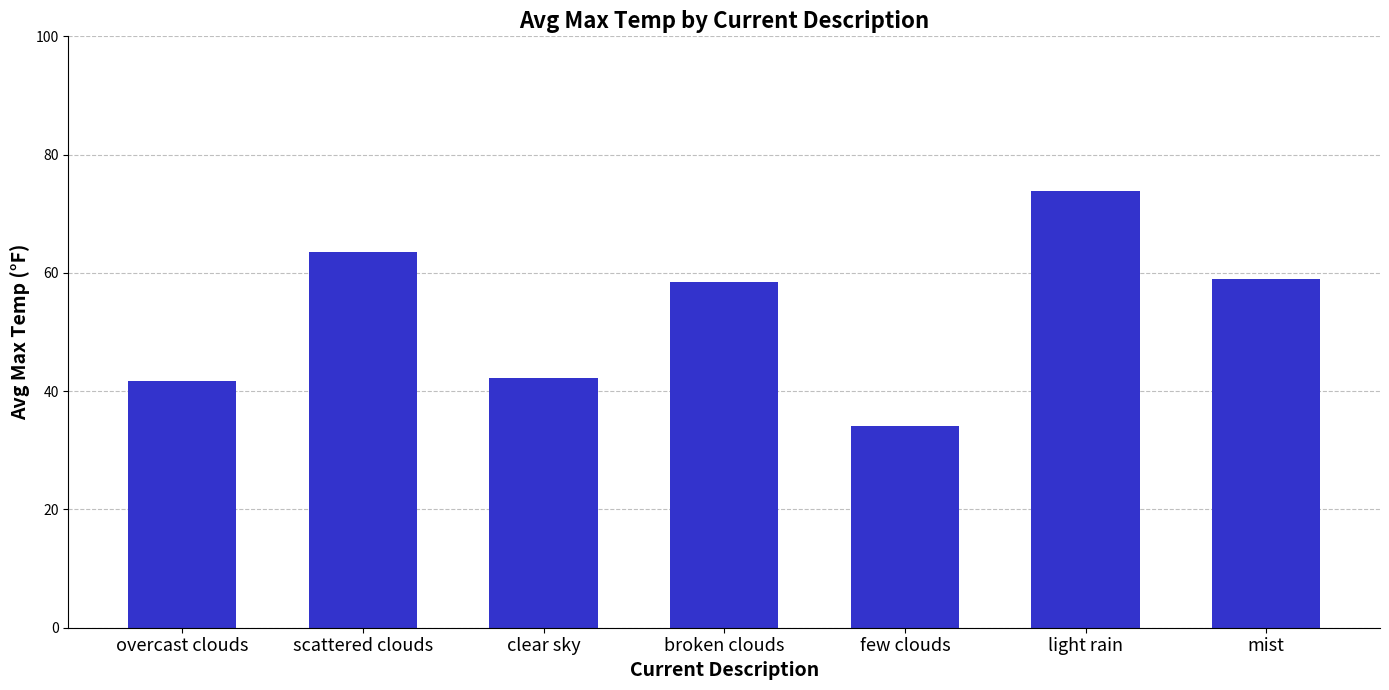

Read the value at broken clouds.

58.5